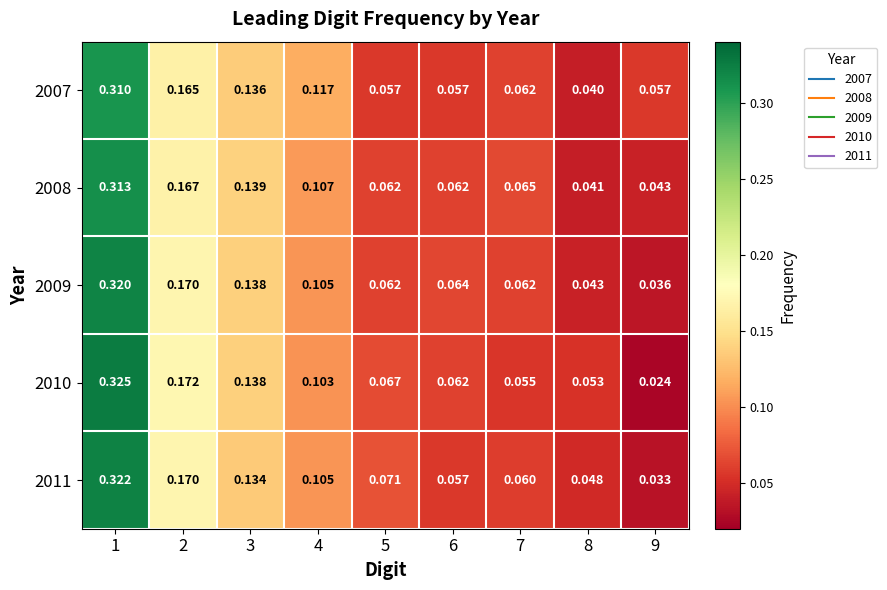

How many data points does each series have?

9